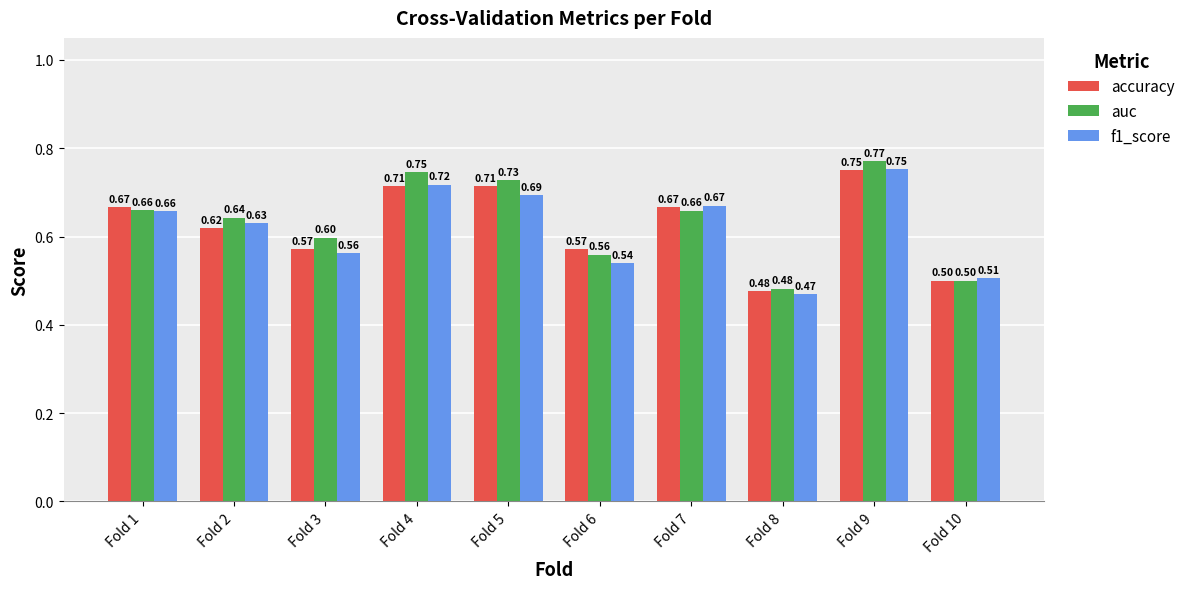

What is the difference between the second highest and minimum values in the auc series?

0.3